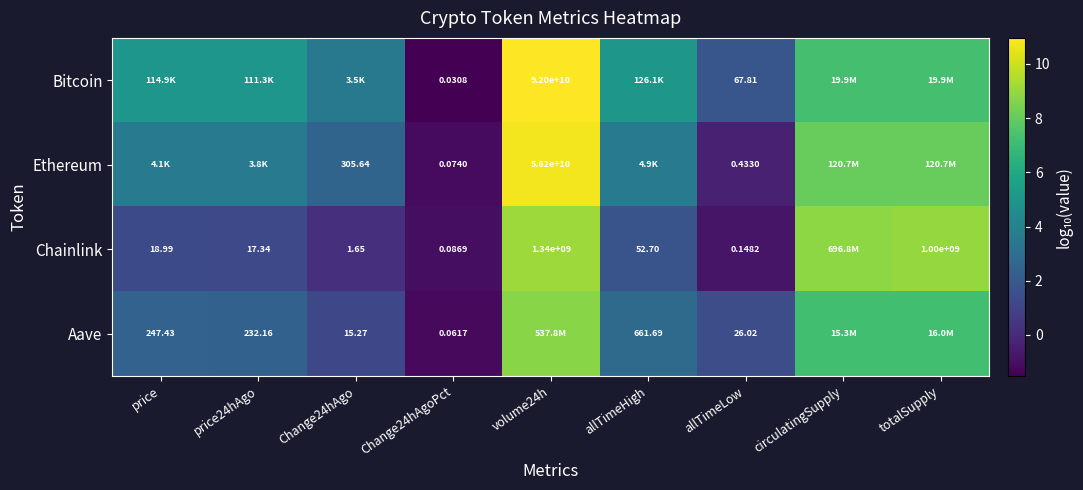

Is the value of Ethereum at allTimeLow greater than the value of Aave at price?

No